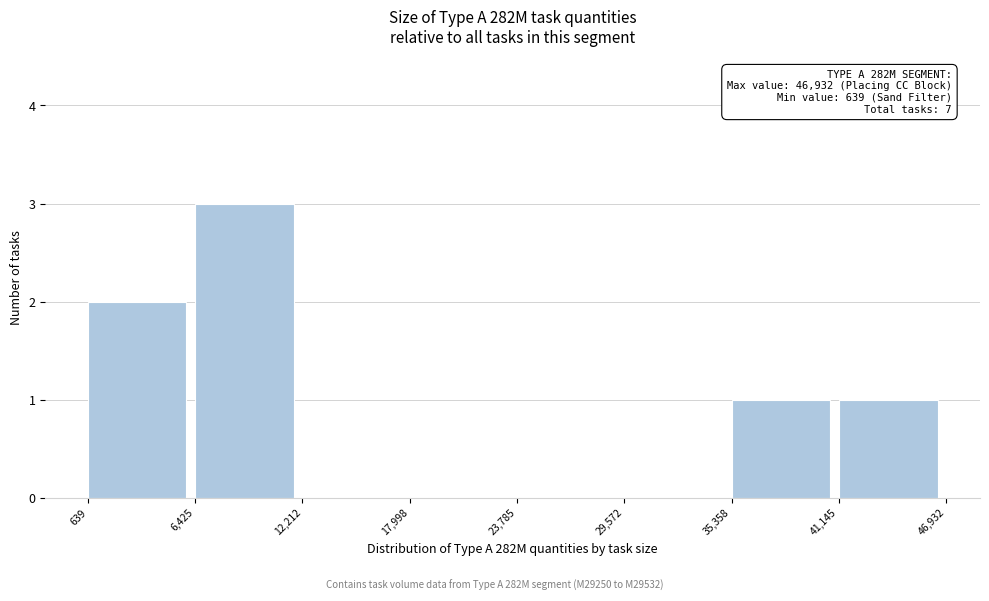

Which range on the x-axis has the tallest bar?

6,425 to 12,212